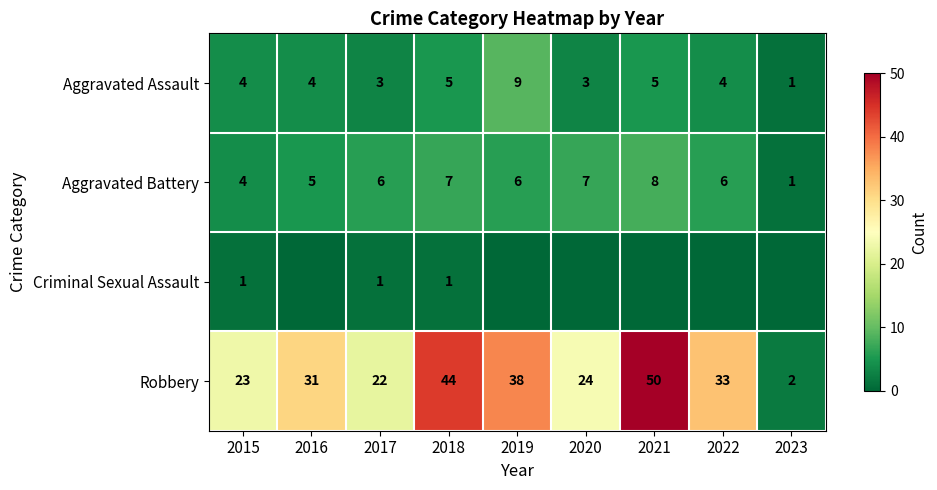

At how many categories does at least one series exceed 34?

3